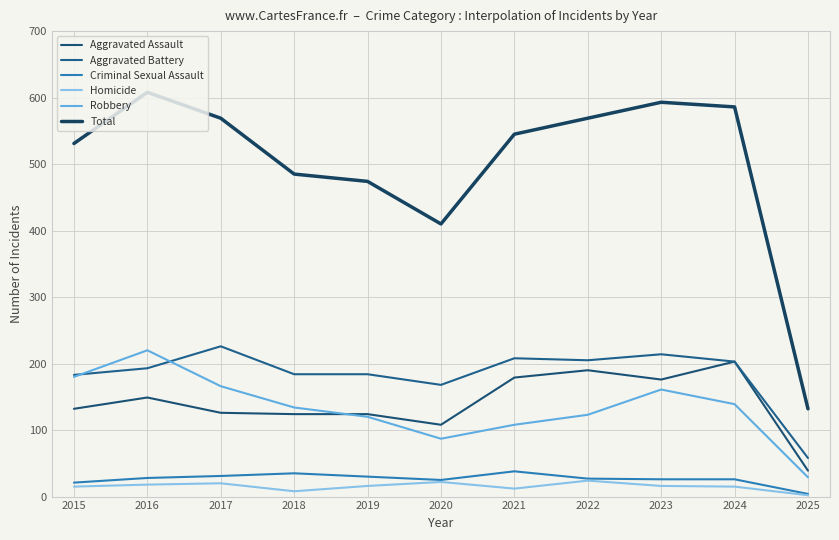

Does the chart have visible grid lines?

Yes